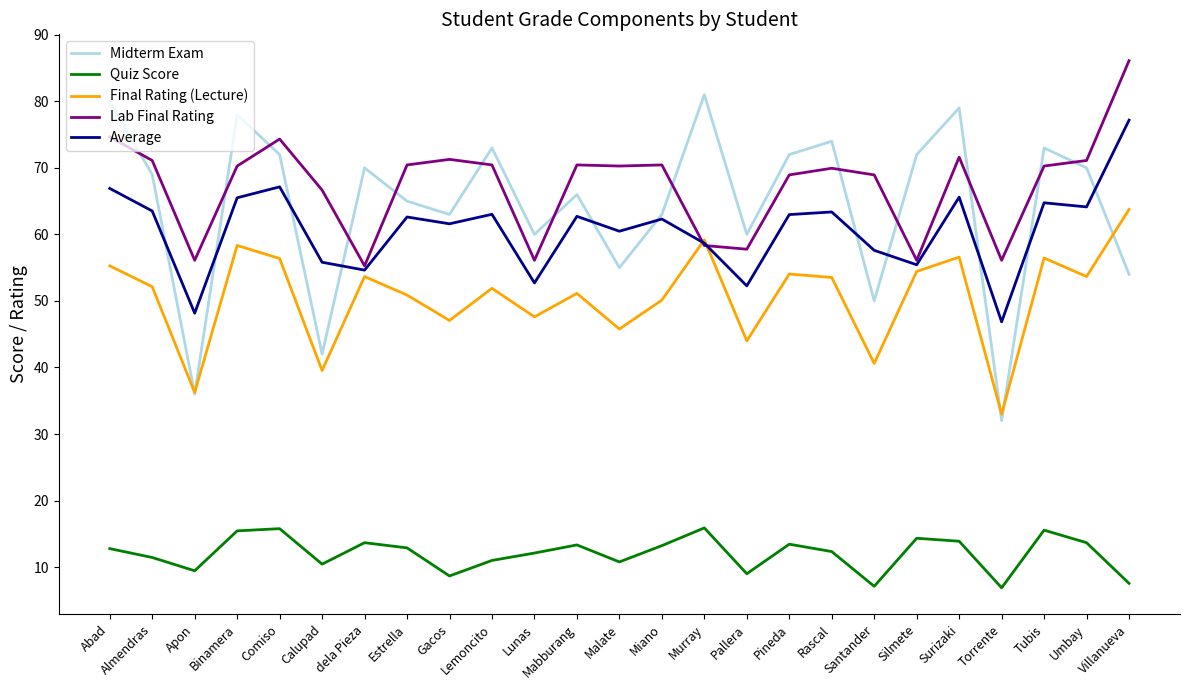

Read the Lab Final Rating value at Pineda.

68.9